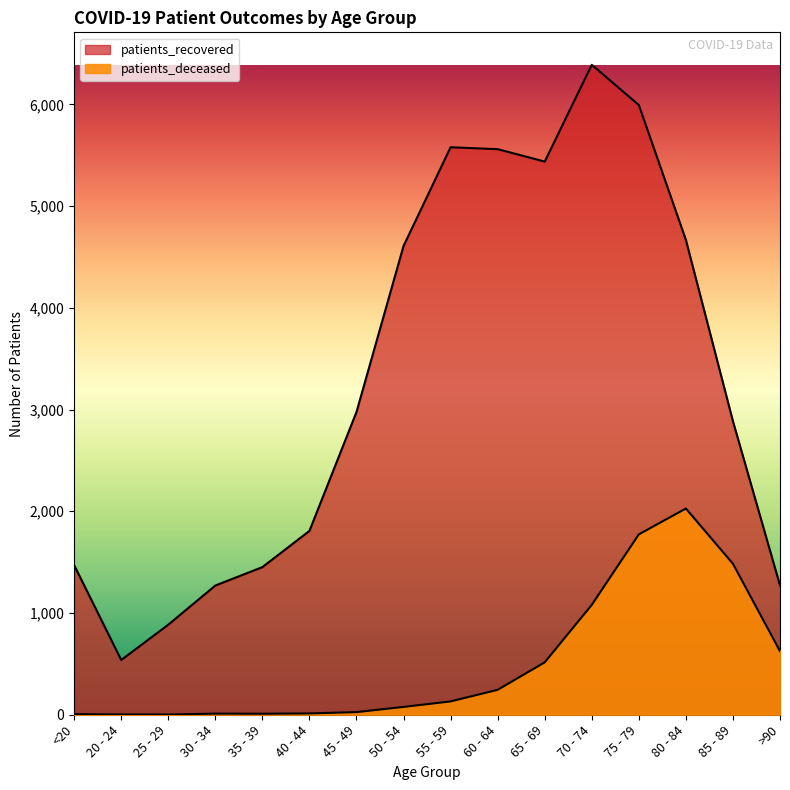

Reading right to left, list all the values displayed in this chart.

patients_recovered: >90=1271	85 - 89=2885	80 - 84=4667	75 - 79=5993	70 - 74=6388	65 - 69=5437	60 - 64=5559	55 - 59=5578	50 - 54=4608	45 - 49=2976	40 - 44=1807	35 - 39=1451	30 - 34=1270	25 - 29=885	20 - 24=538	<20=1470
patients_deceased: >90=625	85 - 89=1484	80 - 84=2027	75 - 79=1773	70 - 74=1080	65 - 69=515	60 - 64=245	55 - 59=131	50 - 54=77	45 - 49=26	40 - 44=13	35 - 39=10	30 - 34=11	25 - 29=2	20 - 24=3	<20=6